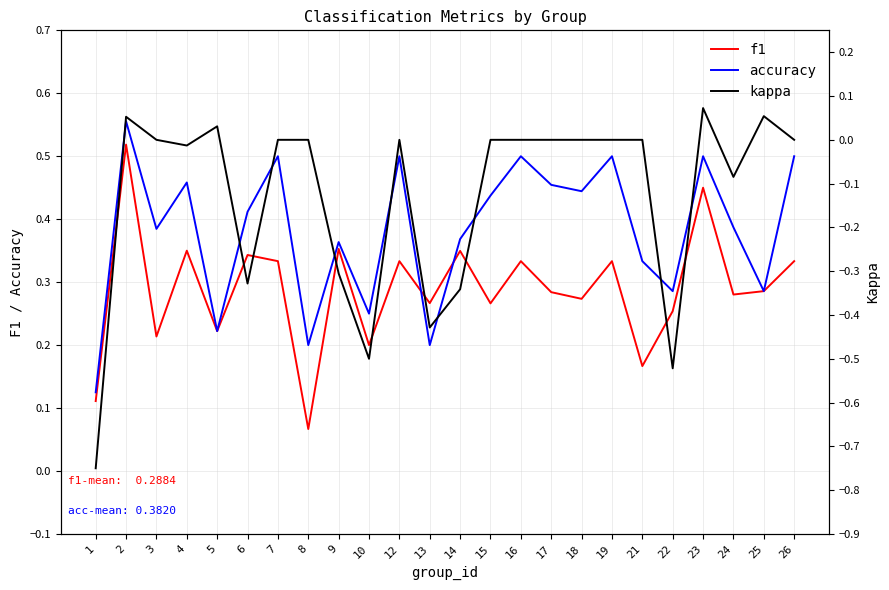

True or false: f1 and kappa intersect in this chart.

False